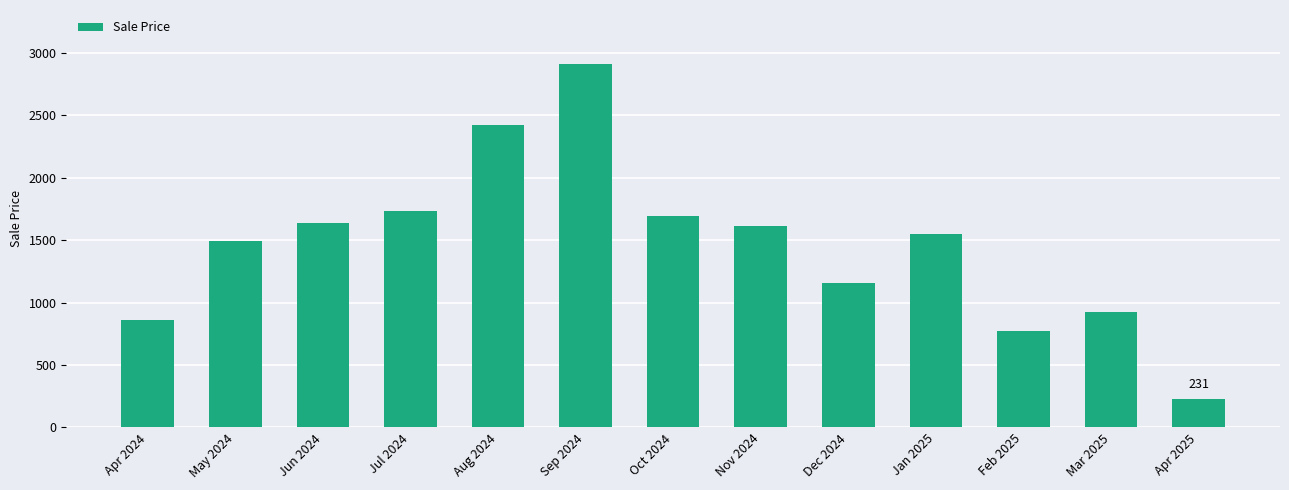

What is the ratio of the value at Jan 2025 to the value at Oct 2024?

0.9